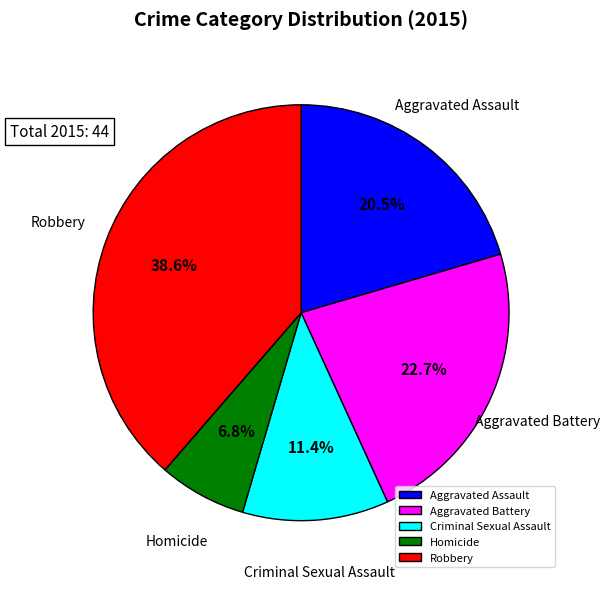

Which category has the smallest portion of the pie?

Homicide